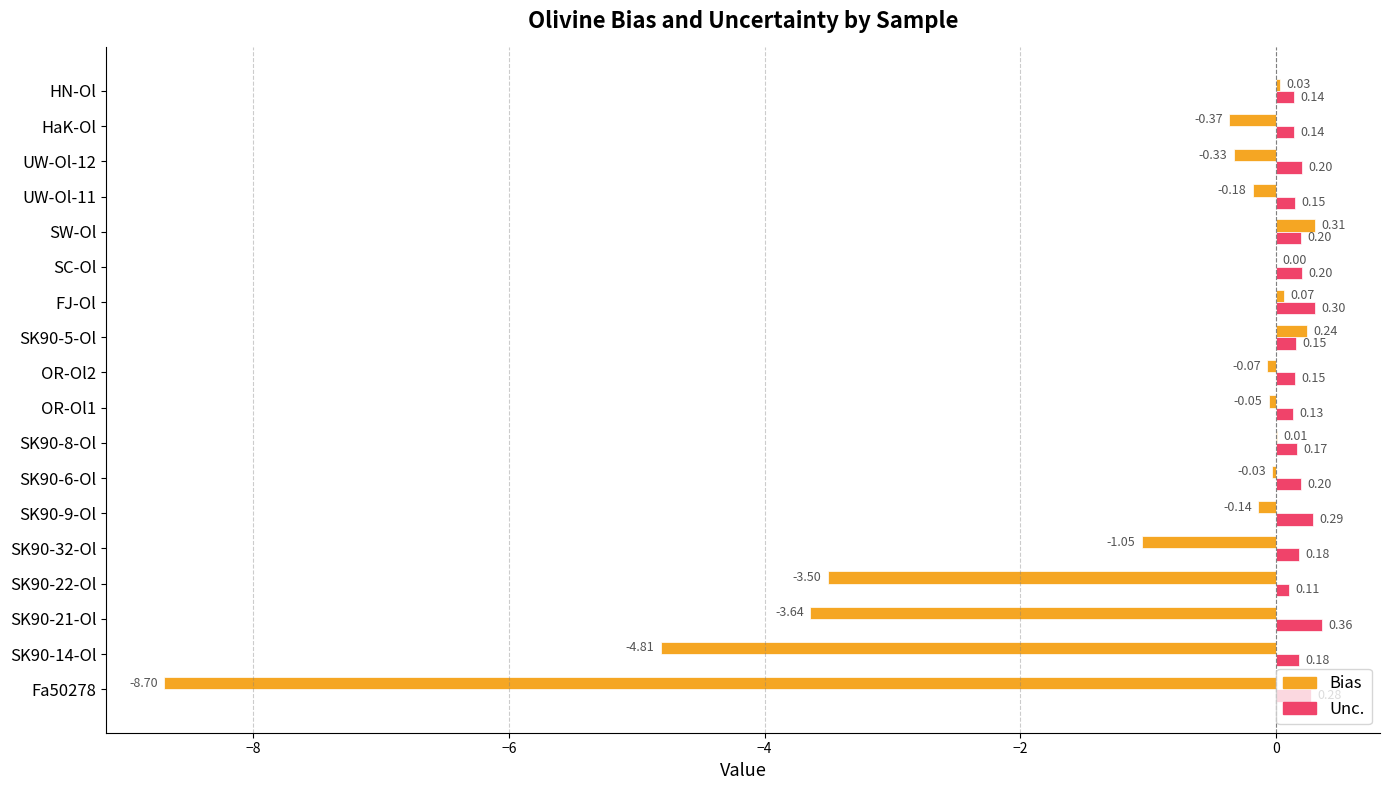

Which series has the largest total across all categories?

Unc.